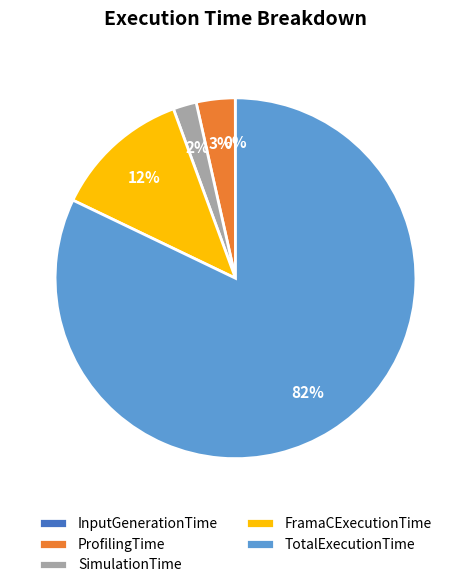

Do SimulationTime and TotalExecutionTime together represent more than half of the pie?

Yes